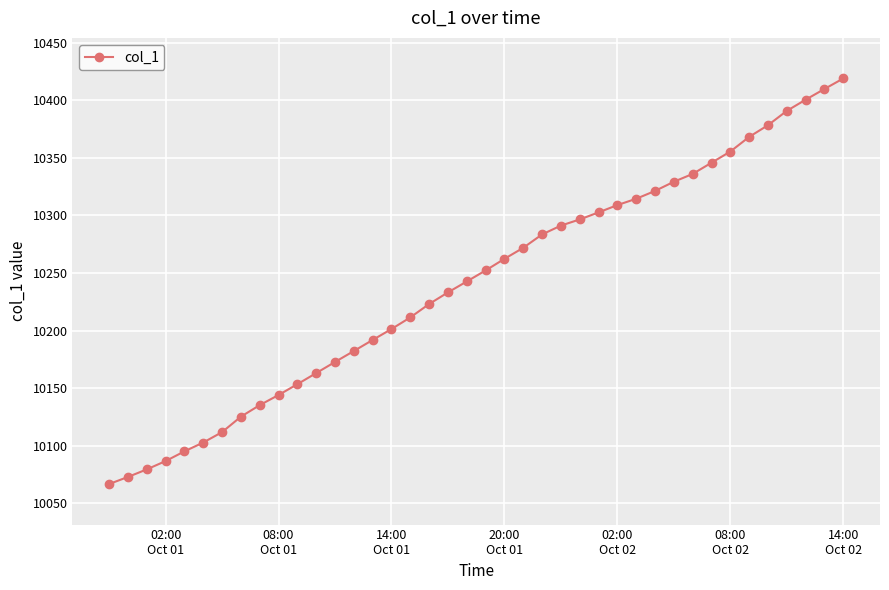

What is the smallest value displayed?

10066.8